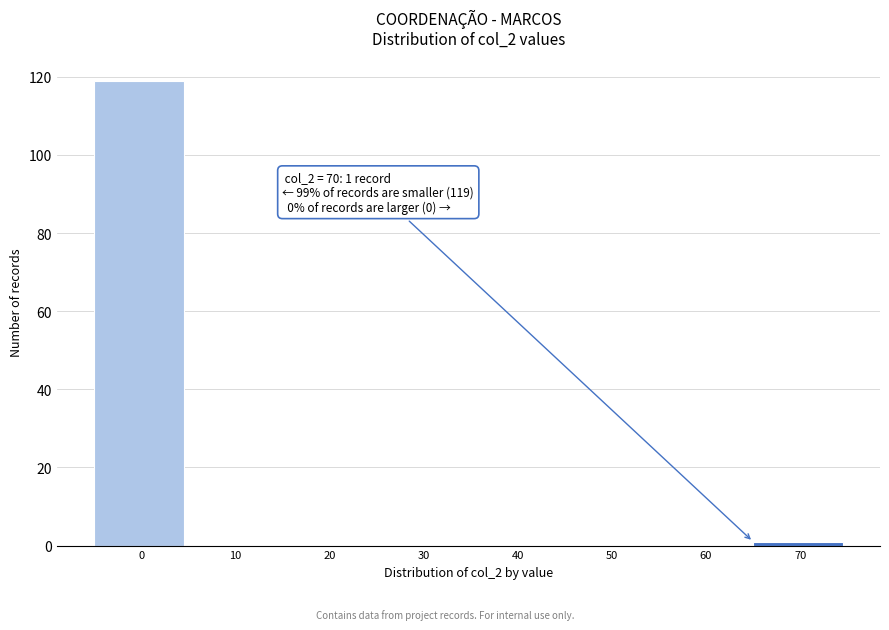

Reading left to right, what are all the values shown in this chart?

0=119	10=0	20=0	30=0	40=0	50=0	60=0	70=1